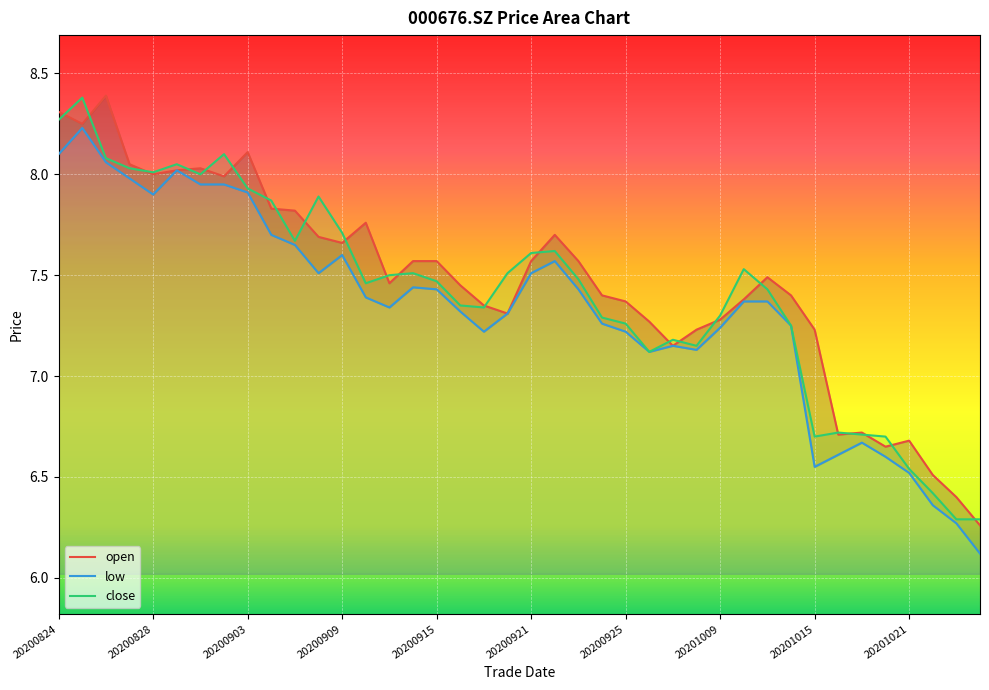

Which category has the highest value in the close series?

20200825